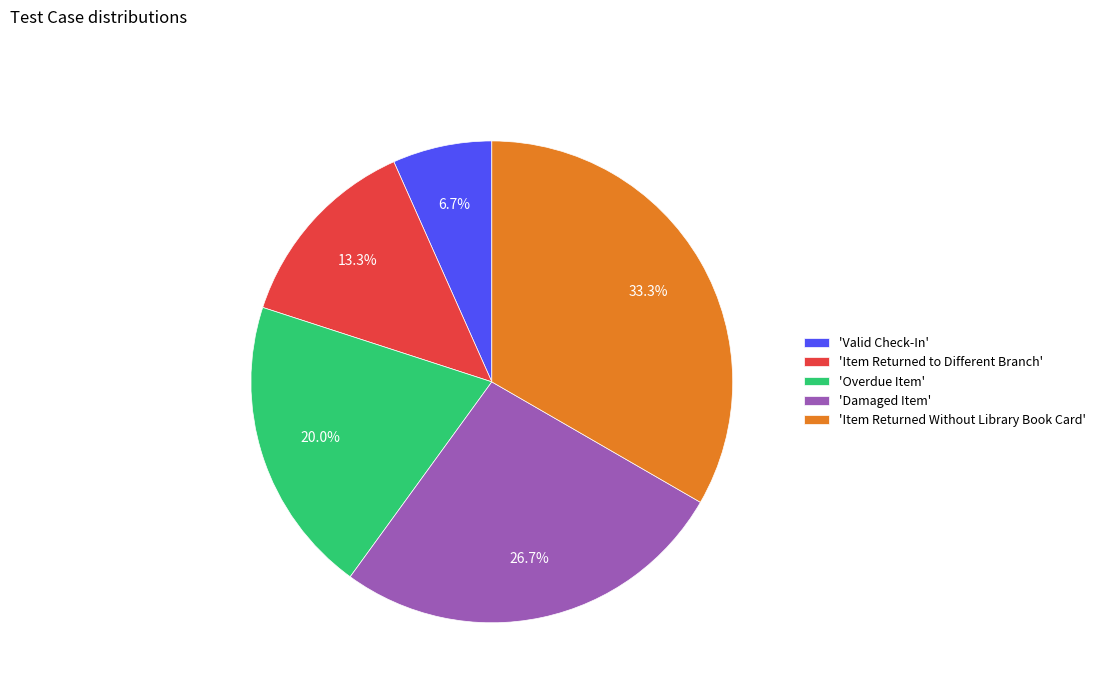

To the nearest percent, what is the average slice percentage?

20%